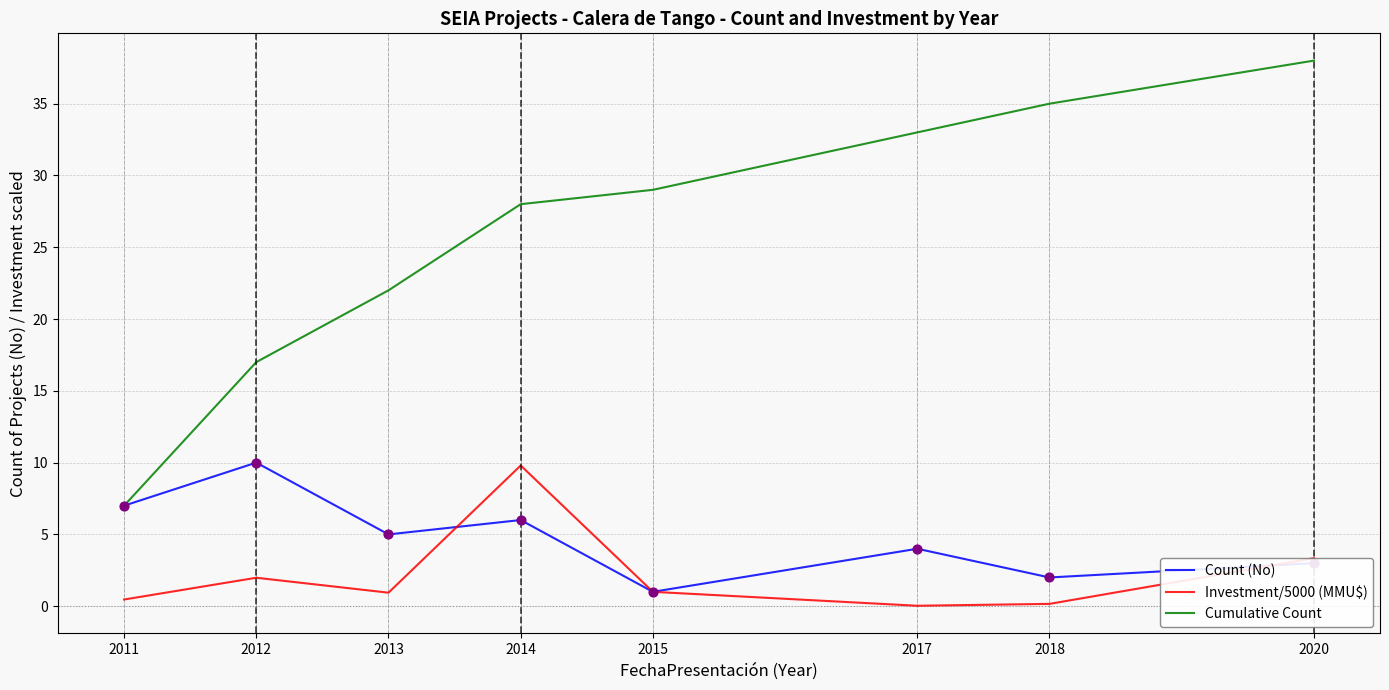

Between 2013 and 2020, which series saw the biggest shift?

Cumulative Count